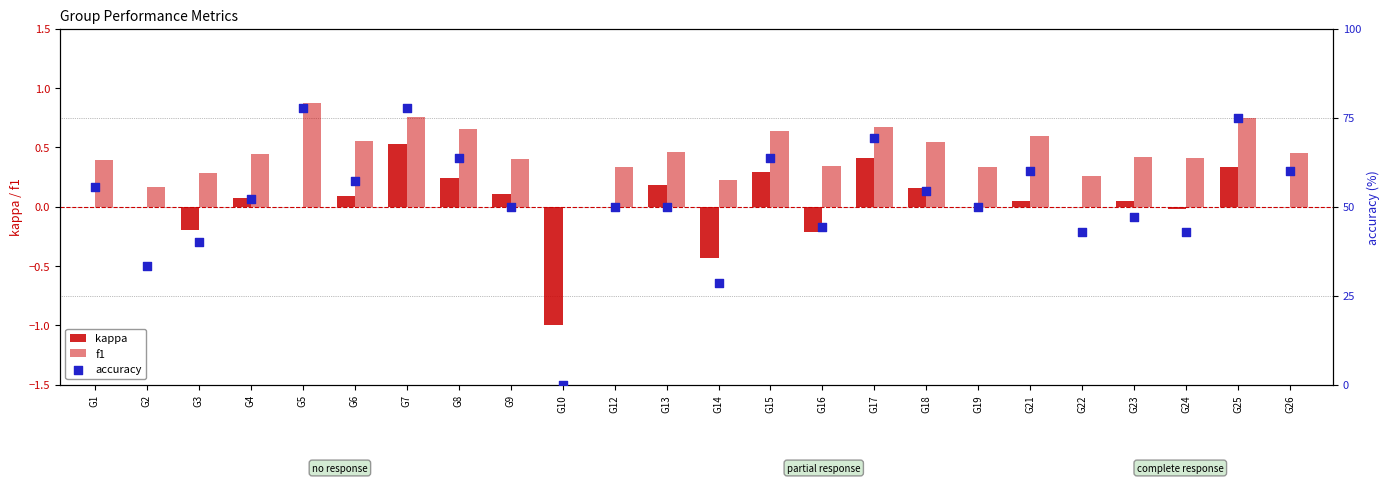

Which series has the widest spread of Y values?

accuracy